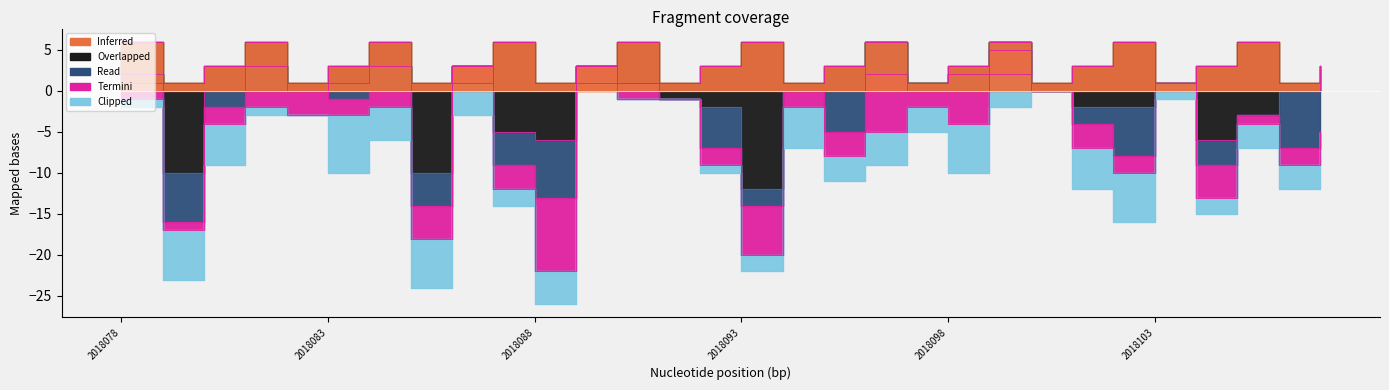

At how many categories does at least one series exceed -8?

30